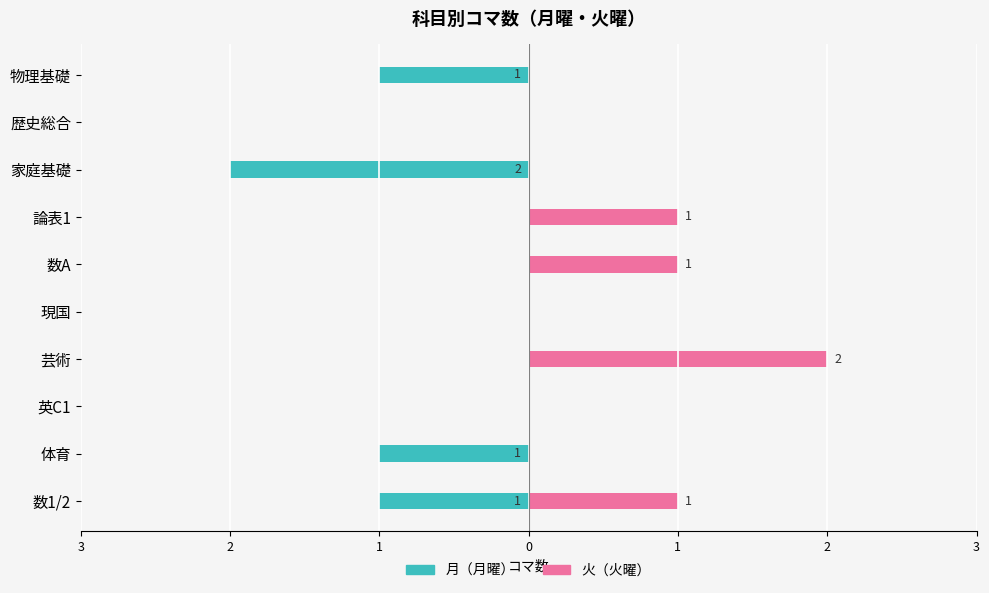

Rank the series by their average value, from highest to lowest.

火（火曜）, 月（月曜）